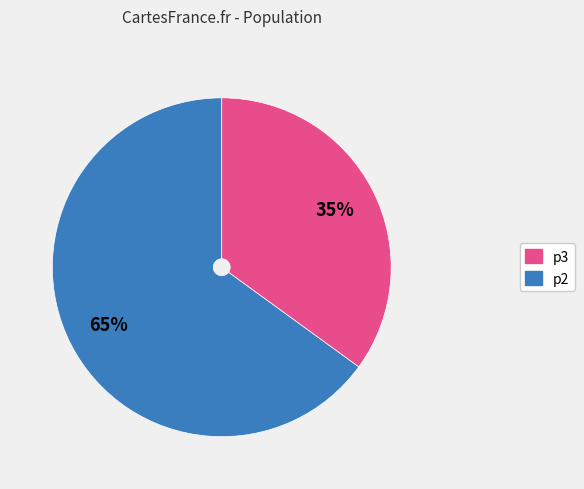

Is there any slice that represents more than half of the pie?

Yes